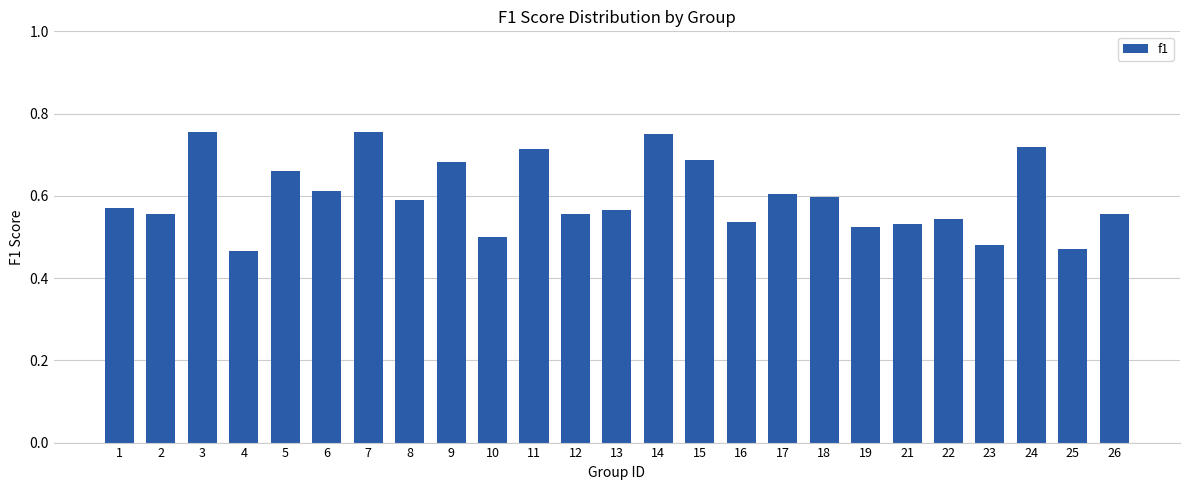

How many values are between 0 and 1?

25